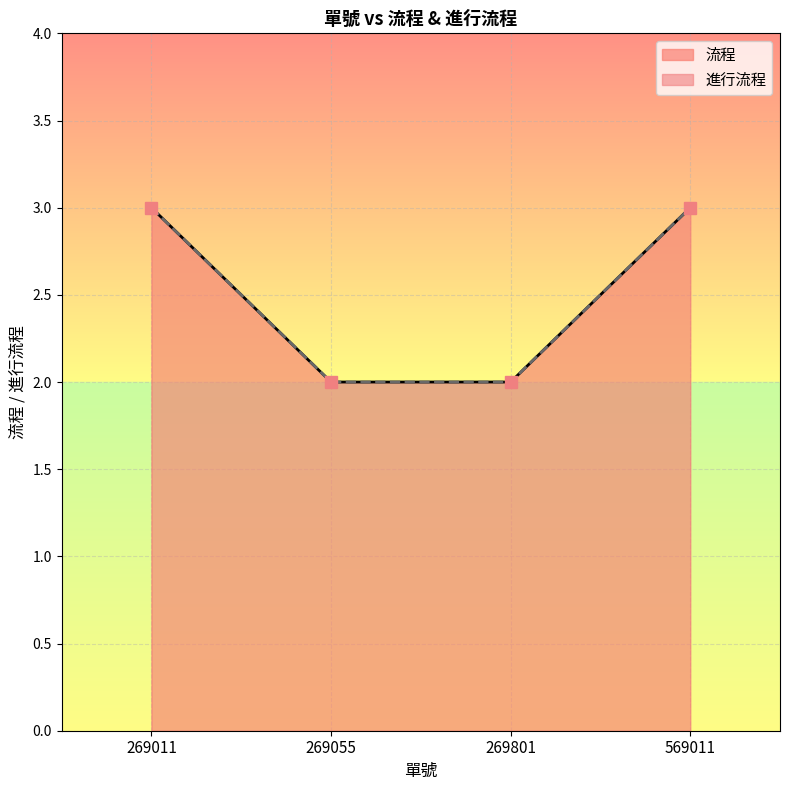

How many lines are shown in the chart?

2